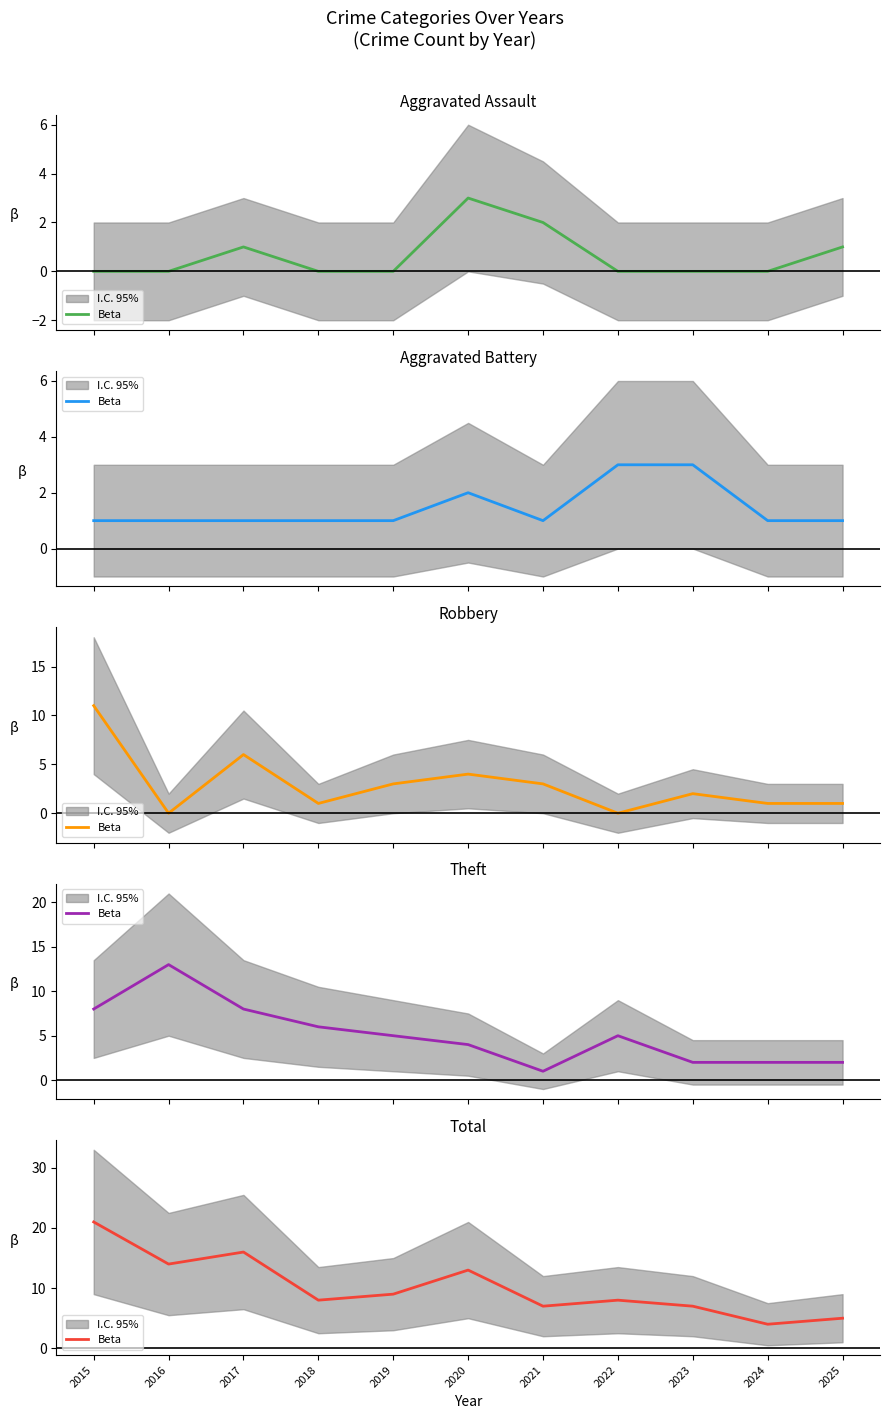

What is the ratio of the value at 2022 to the value at 2021?

1.1